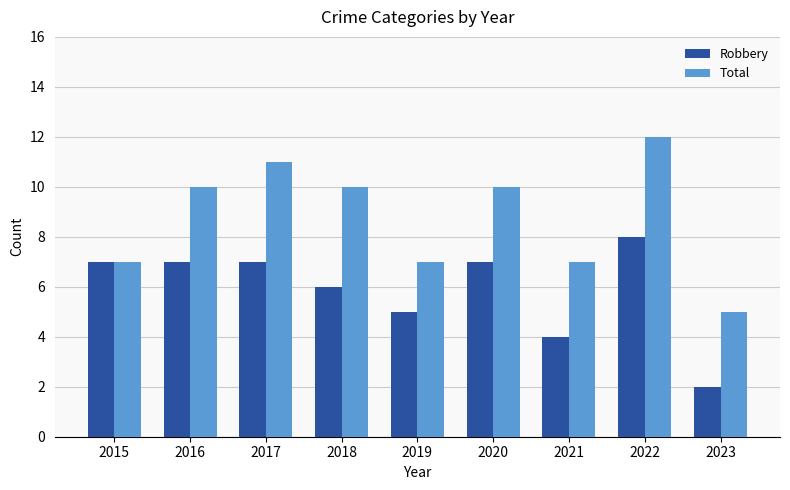

What are all the series names shown in the legend?

Robbery, Total